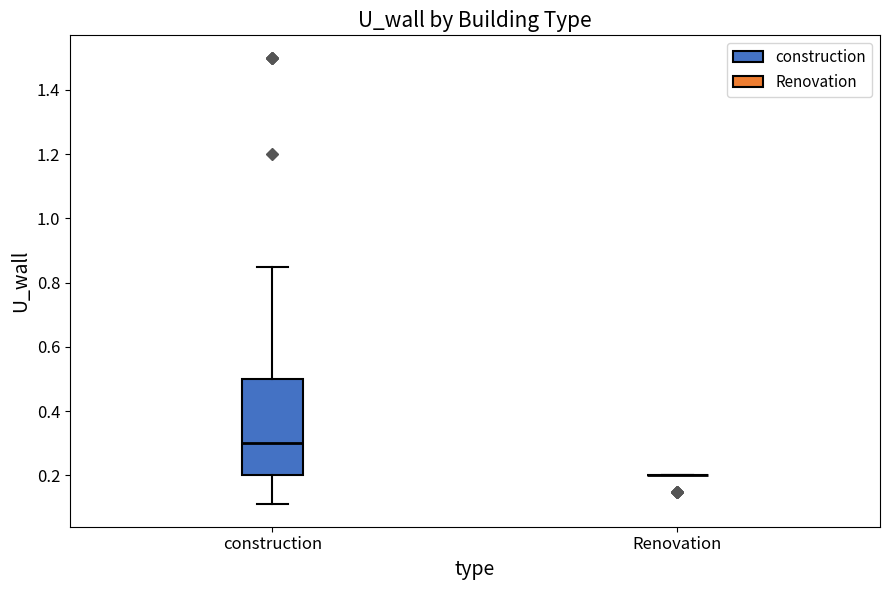

Which box is the tallest, from its lower edge to its upper edge?

construction